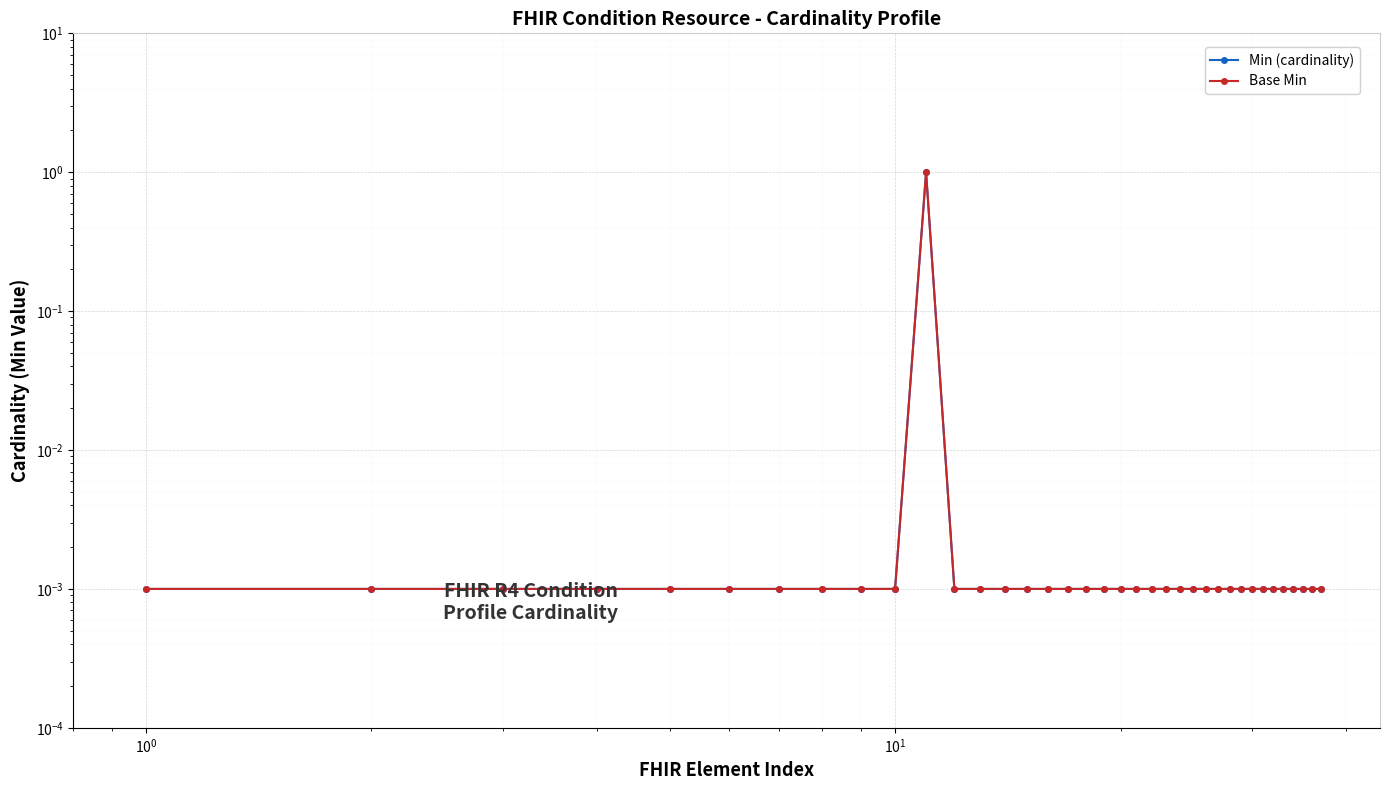

Count the number of categories in the chart.

37